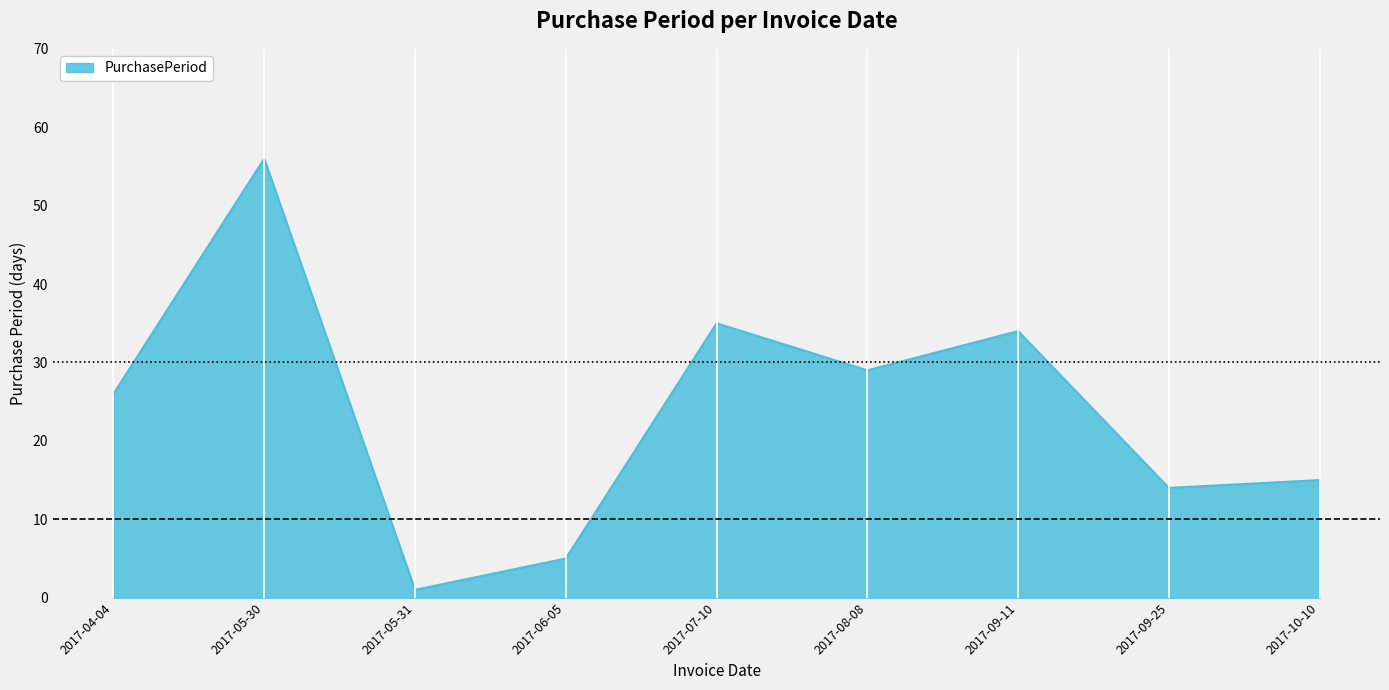

Which label corresponds to the largest value in the chart?

2017-05-30